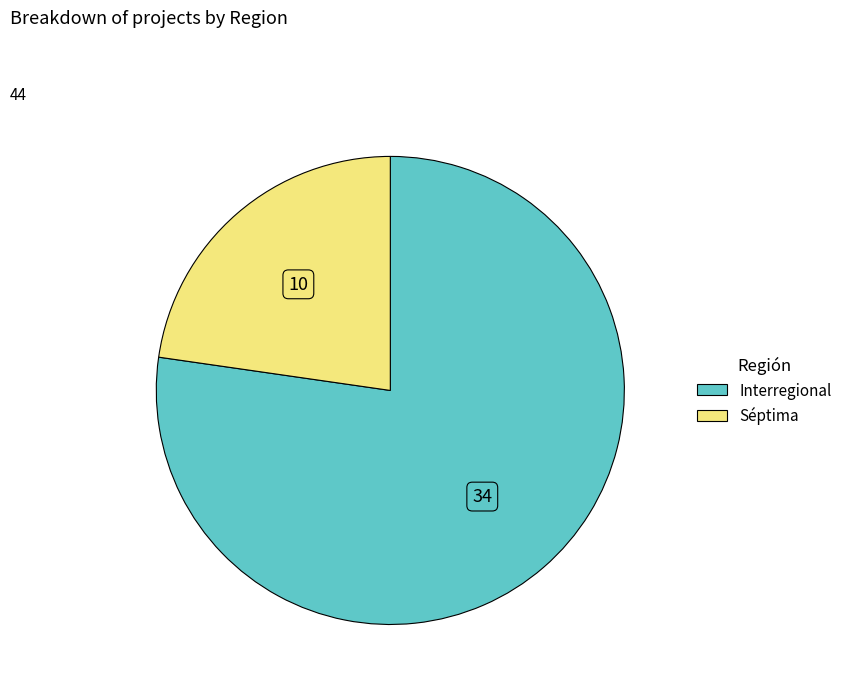

Do Séptima and Interregional together represent more than half of the pie?

Yes